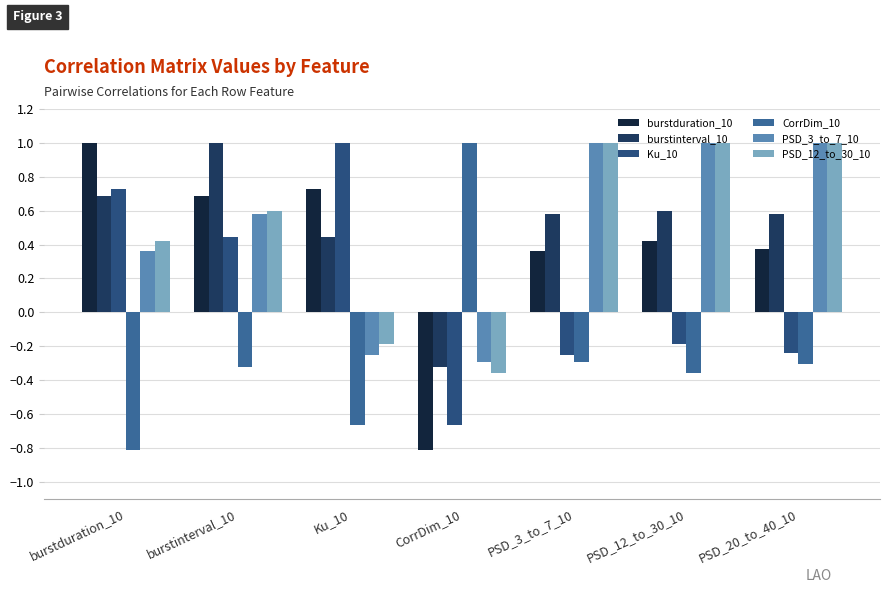

The value of Ku_10 at Ku_10 is 1.0. True or false?

True